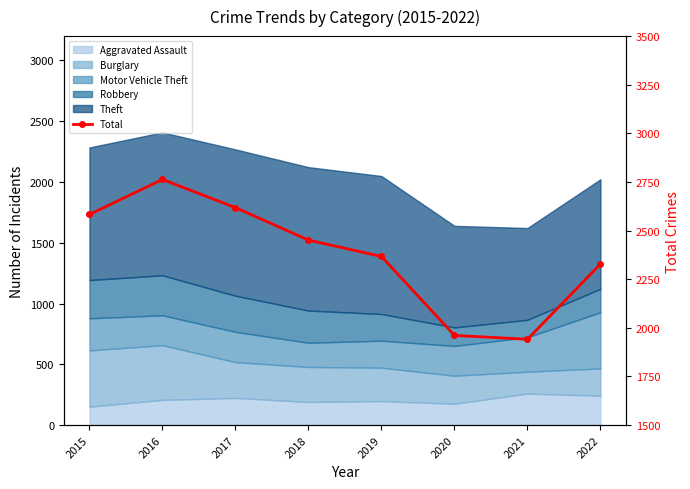

What is the maximum value shown in the chart?

2763